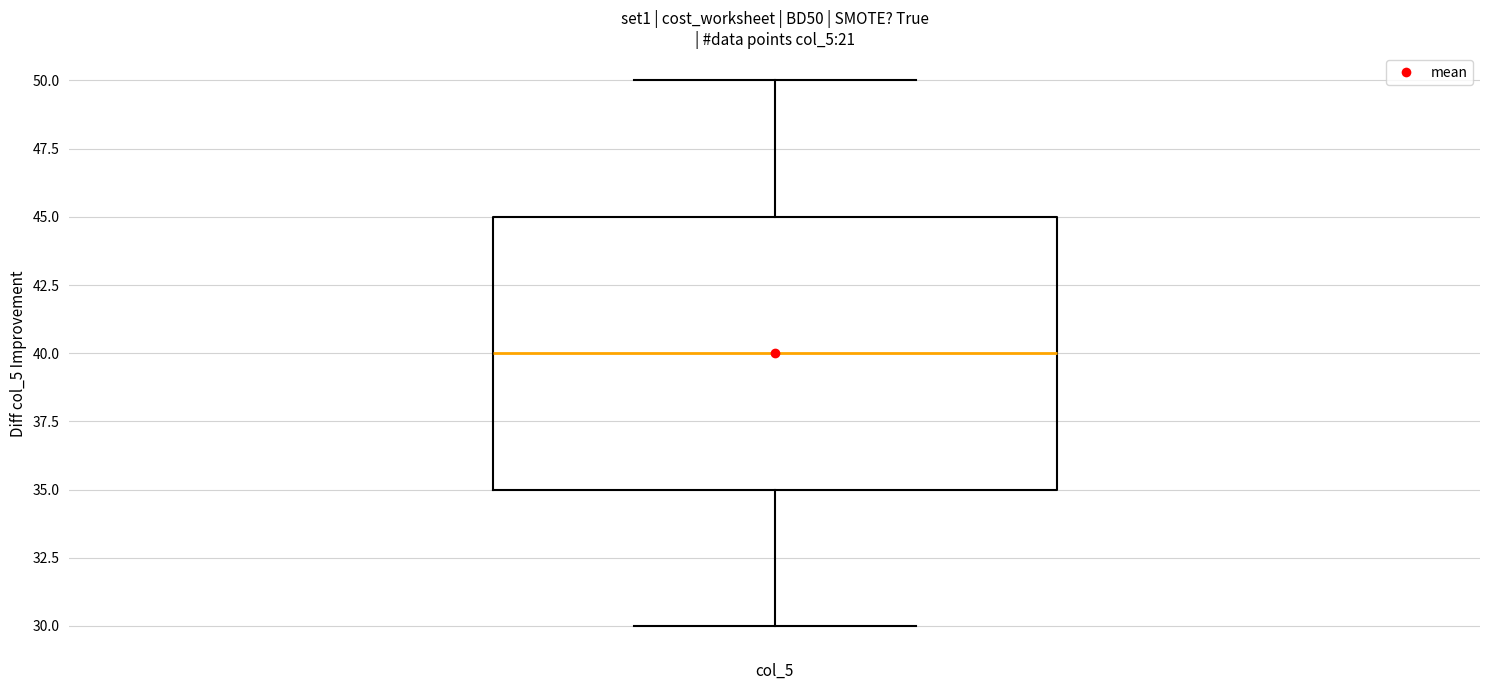

Read this box plot against the y-axis: the position of the median line, the range covered by the box, and the ends of both whiskers. The values are not printed on the chart, so give them approximately, as read against the axis.

median 40, box 35 to 45, whiskers 30 to 50